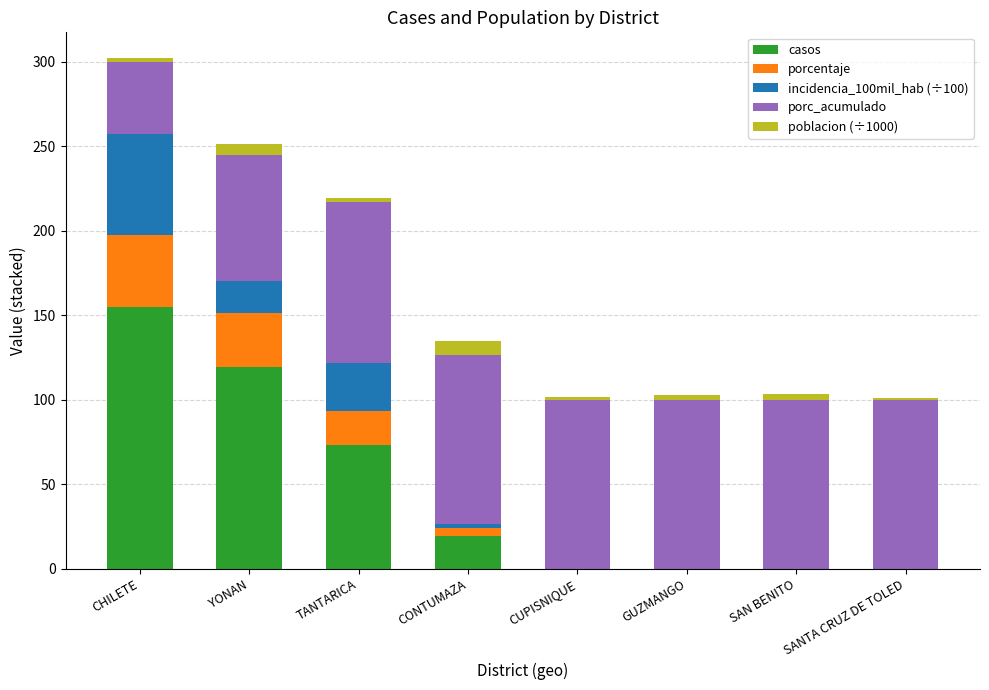

How many distinct data groups are displayed?

5